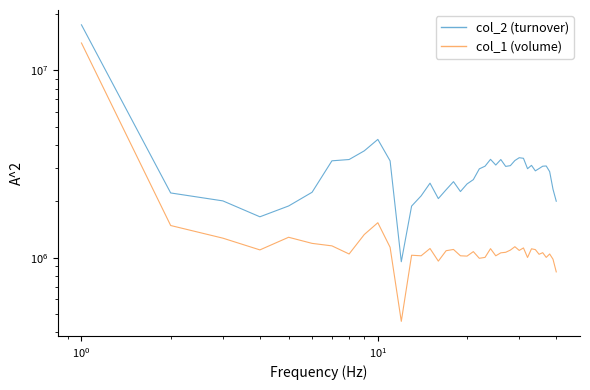

Reading right to left, extract all data points from this chart.

col_2 (turnover): 2004230	2322140	2884030	3090740	3081710	2994580	2910900	3114330	2989210	3396740	3420760	3304200	3103140	3074580	3345630	3126670	3353440	3082130	2983170	2612900	2478250	2257330	2549280	2308110	2069950	2501990	2140520	1887660	952930	3291570	4284150	3721980	3345610	3293070	2237530	1890480	1655250	2012620	2218690	17512500
col_1 (volume): 841000	983000	1048000	1005000	1065000	1044000	1106000	1117000	1004000	1129000	1095000	1146000	1099000	1070000	1063000	1025000	1119000	1005000	994000	1079000	1021000	1025000	1108000	1091000	960000	1121000	1025000	1032000	458000	1138000	1539000	1331000	1048000	1158000	1194000	1287000	1102000	1273000	1487000	14010000